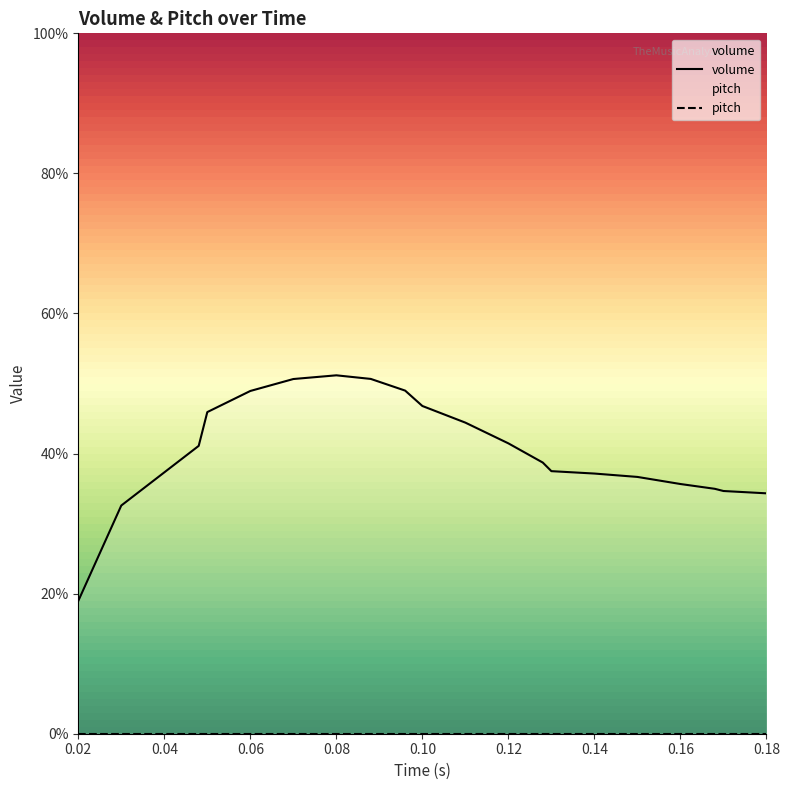

Count the number of values greater than 41.

10